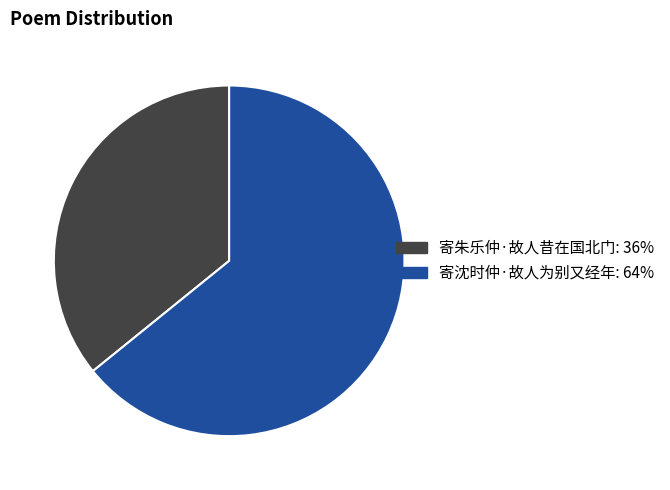

Is it true that 寄朱乐仲·故人昔在国北门 is 45% of the pie?

False